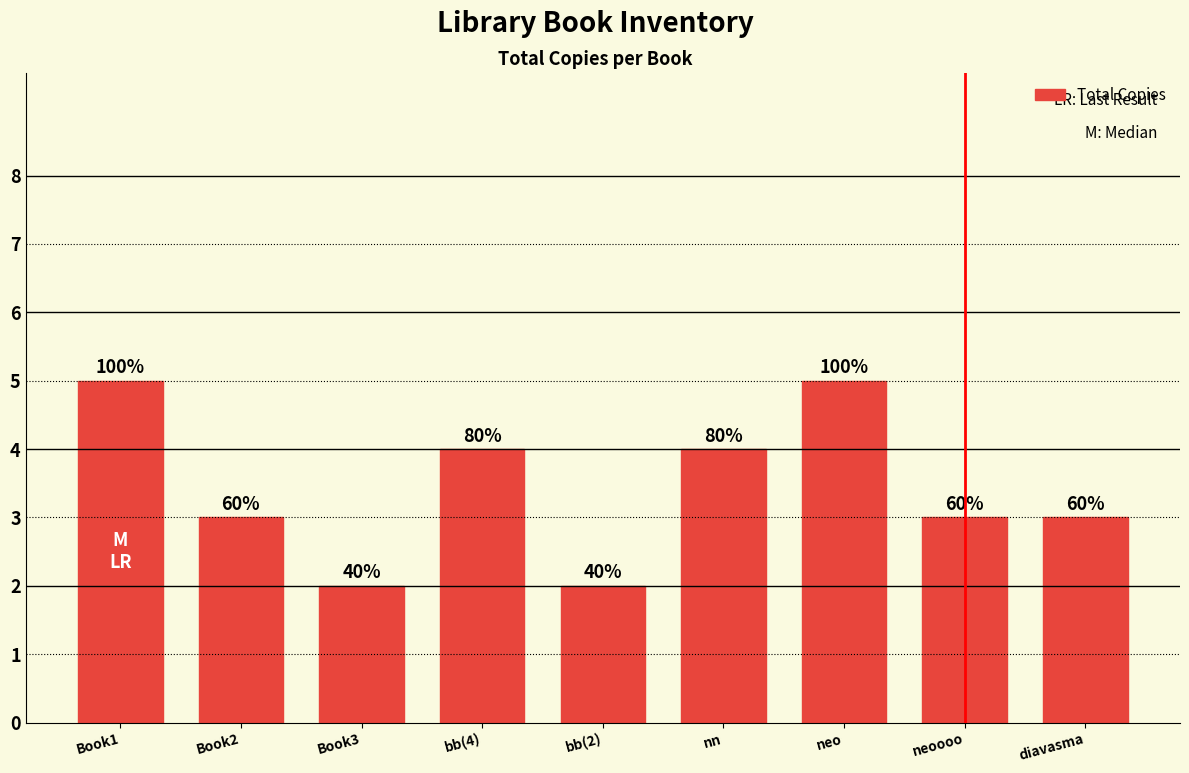

How many bars are there in total?

9